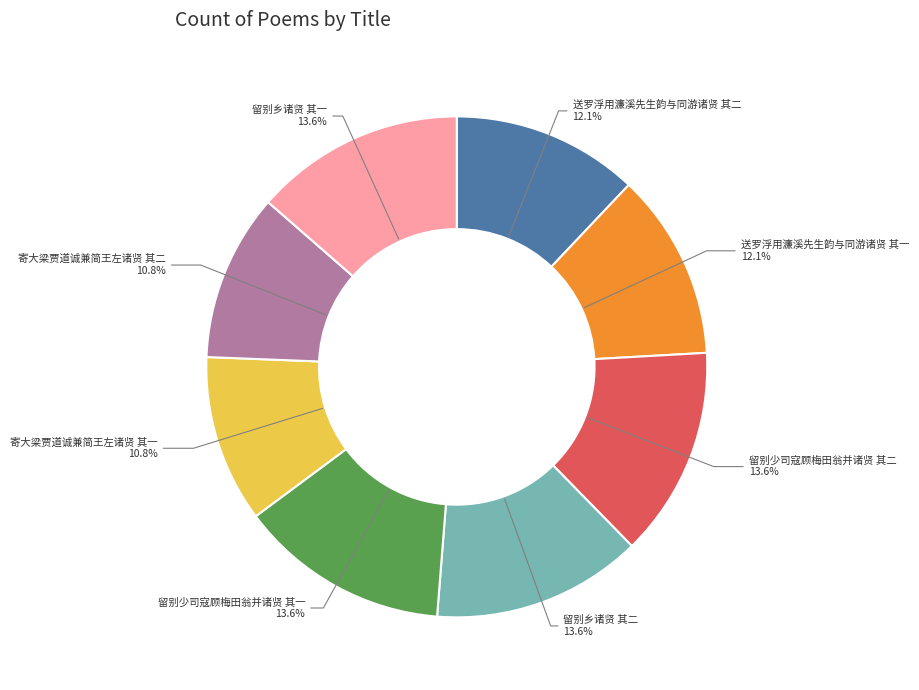

How much of the chart is everything except 留别乡诸贤 其一?

86.4%